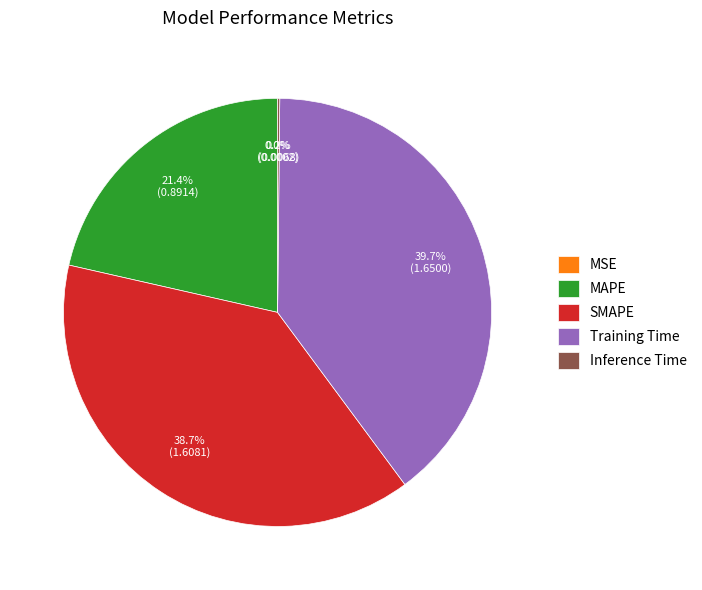

Does SMAPE account for over 50% of the chart?

No